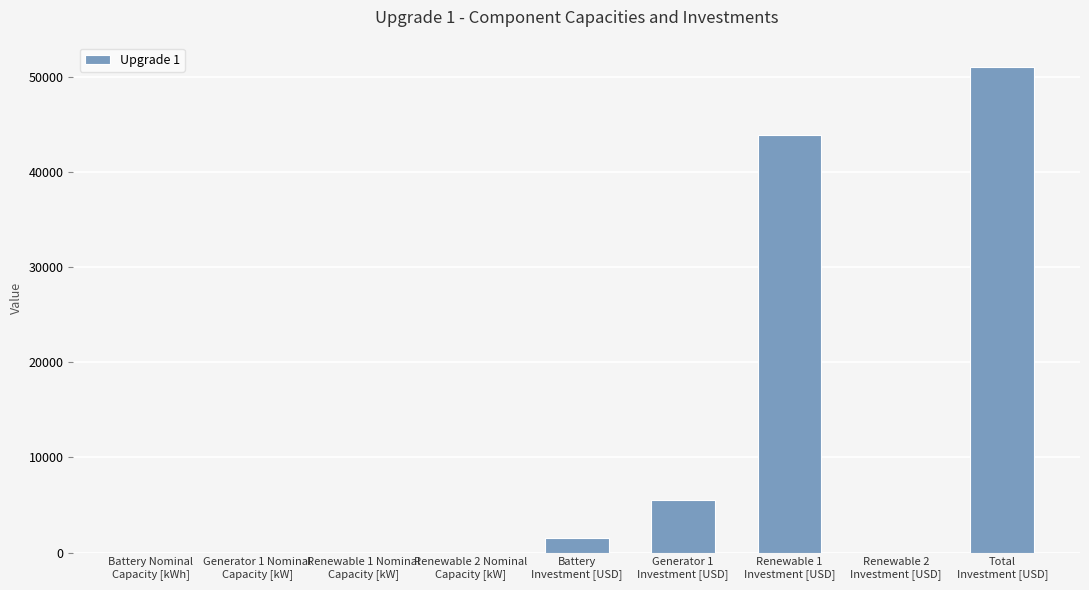

What is the greatest value displayed?

51034.9